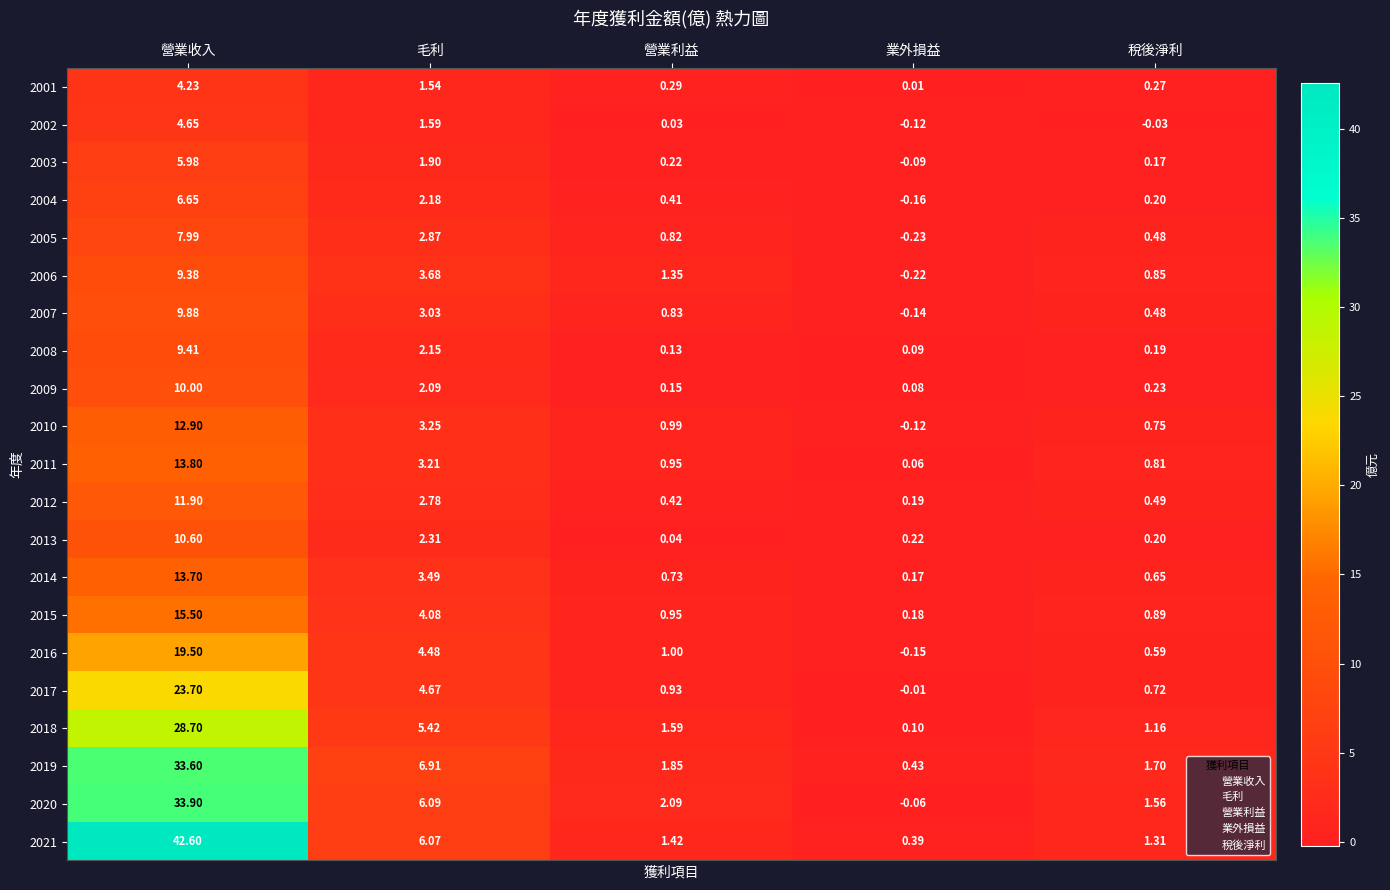

What is the total value across all series at 毛利?

73.8